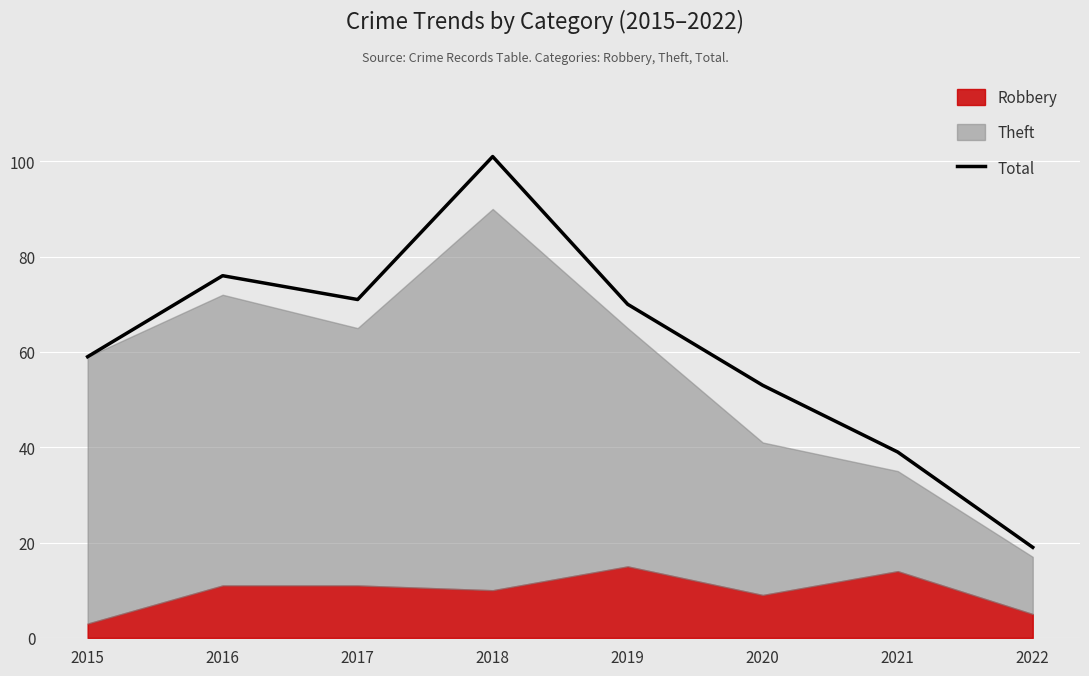

How many interior local valleys (lower than both neighbors) does the data have?

1